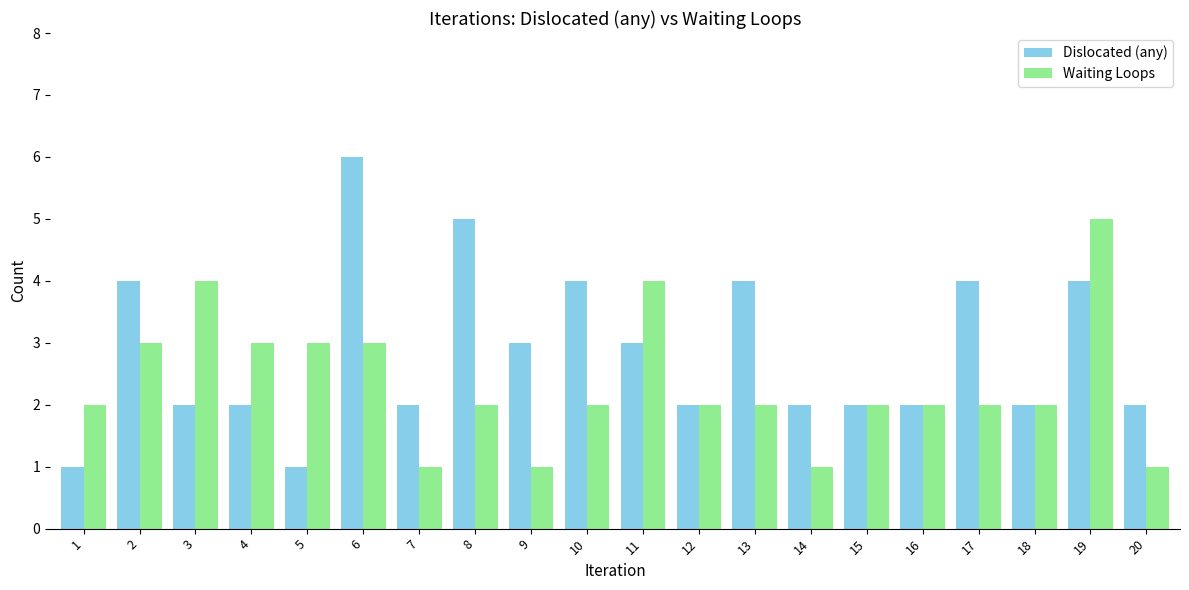

Which series has the widest spread of values?

Dislocated (any)